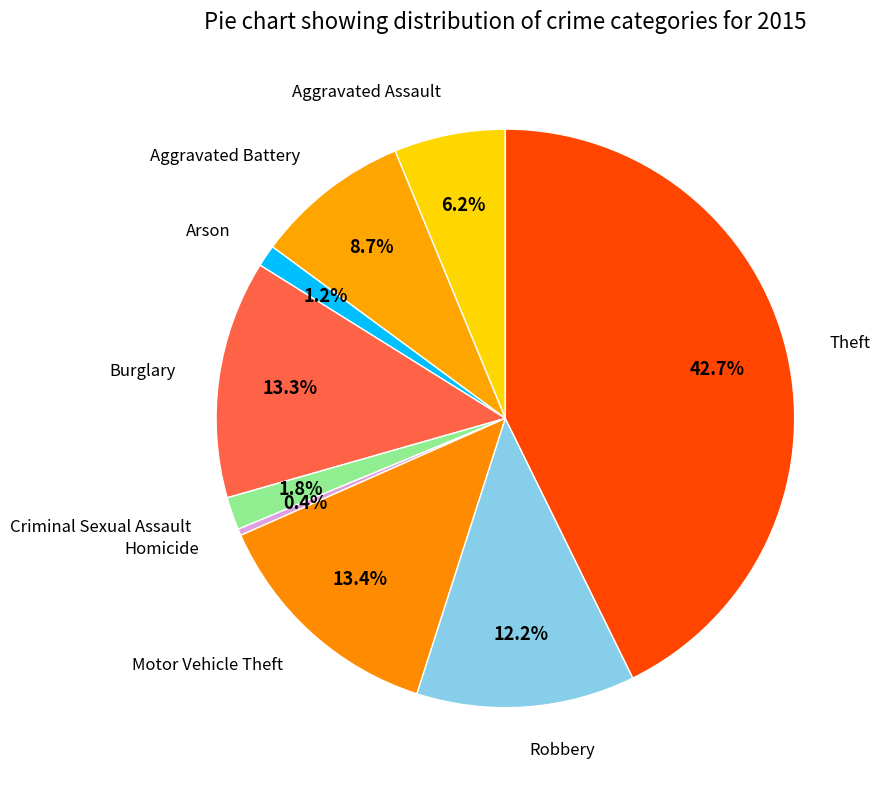

Which category has the smallest portion of the pie?

Homicide